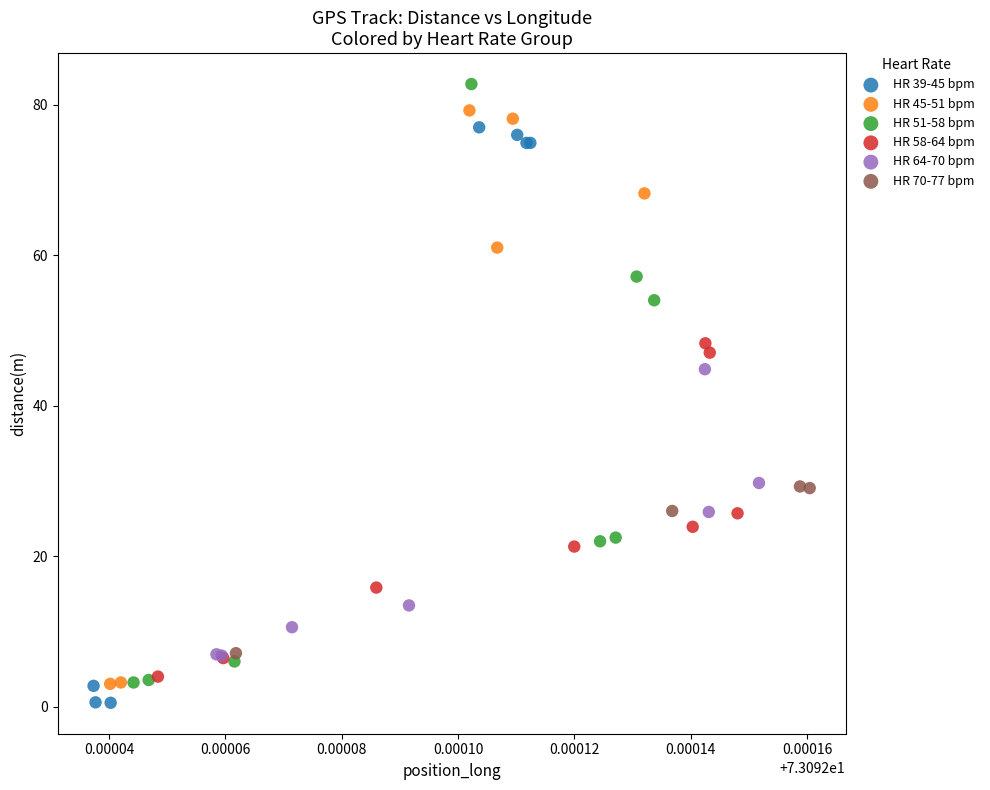

What are all the series names shown in the legend?

HR 39-45 bpm, HR 45-51 bpm, HR 51-58 bpm, HR 58-64 bpm, HR 64-70 bpm, HR 70-77 bpm